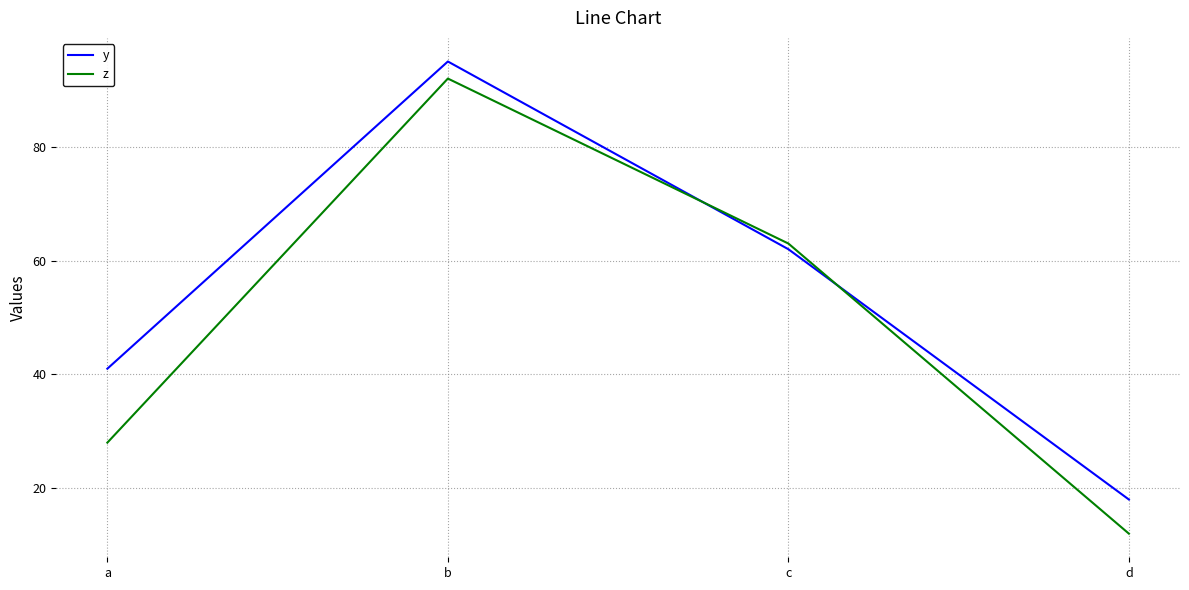

Where is z nearest to the value 52?

c